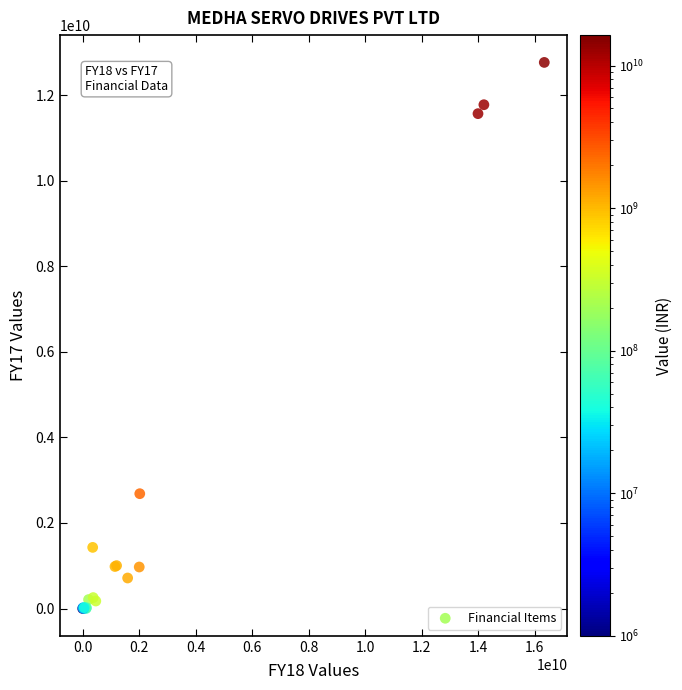

What Y value in the scatter plot is closest to 6381886069?

2683585926